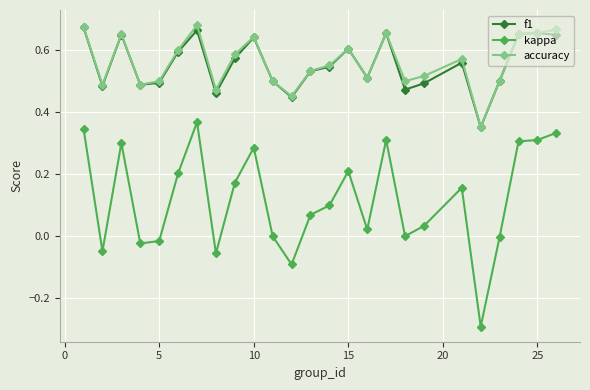

True or false: f1 and kappa intersect in this chart.

False